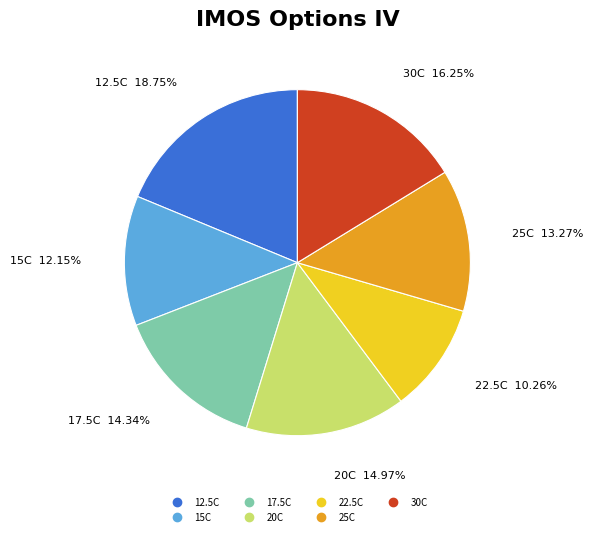

Is there a majority slice in this chart?

No